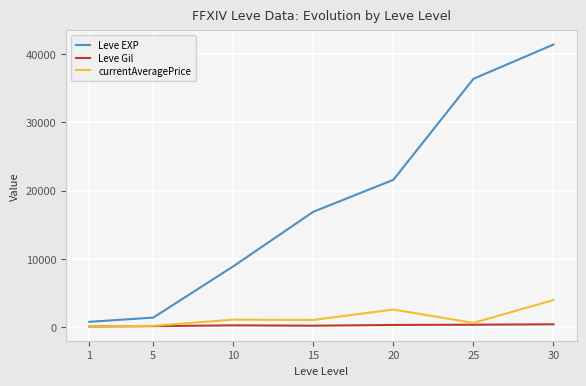

What is the highest value of the Leve EXP series?

41410.0